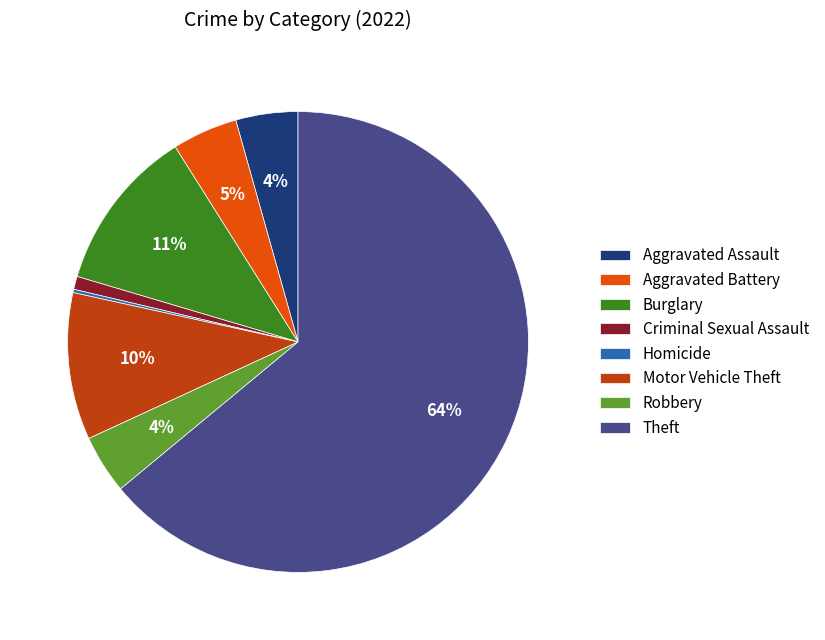

Combined, do Criminal Sexual Assault and Aggravated Assault account for over 50%?

No